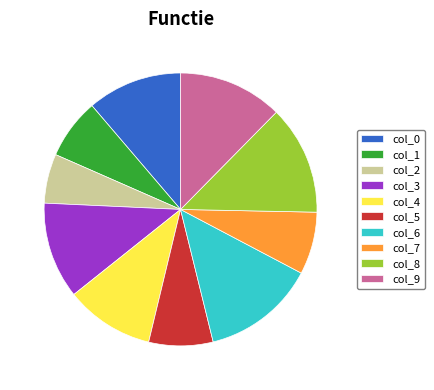

Is the sum of col_2 and col_0 greater than half?

No